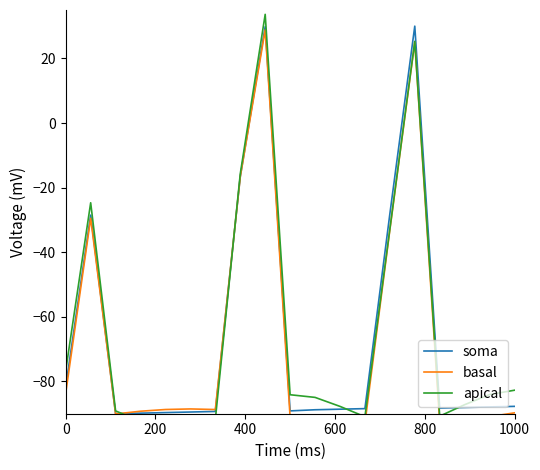

Does the chart have visible grid lines?

No